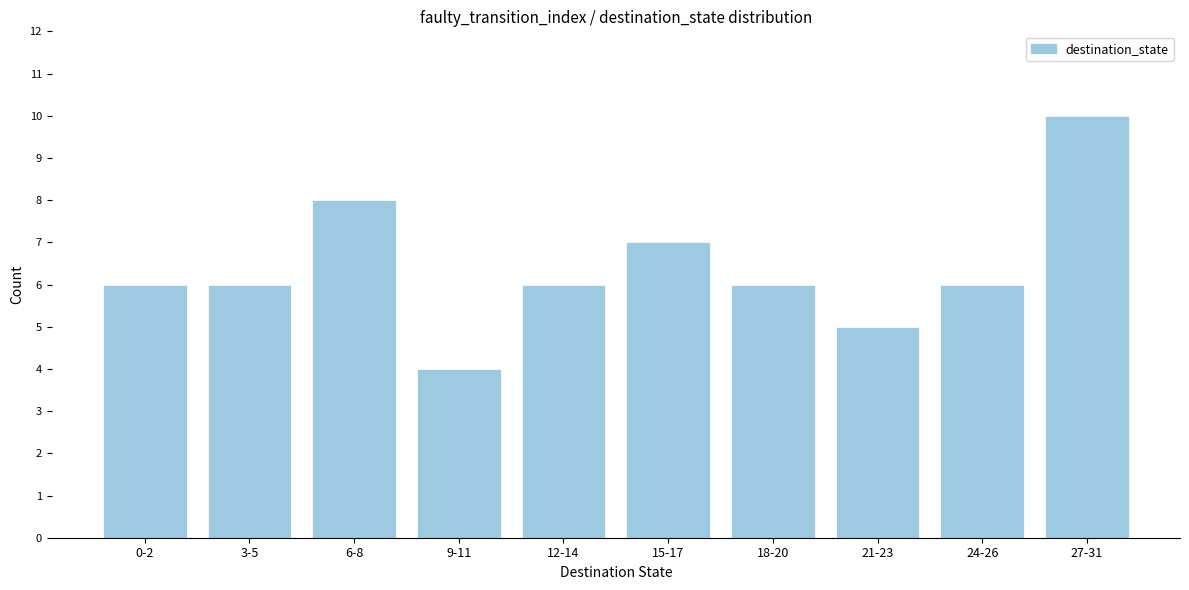

Reading left to right, what are all the values shown in this chart?

0-2=6	3-5=6	6-8=8	9-11=4	12-14=6	15-17=7	18-20=6	21-23=5	24-26=6	27-31=10